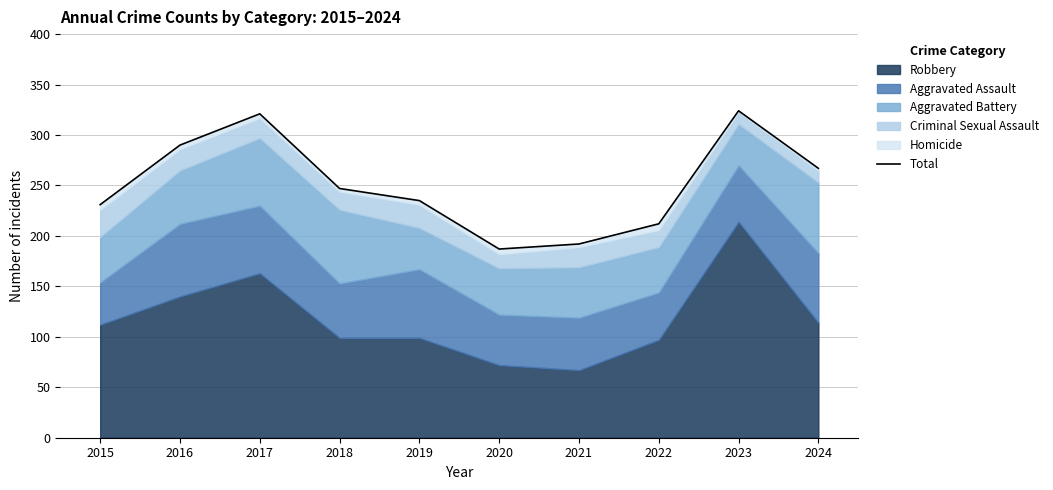

Which category has the highest value across all series?

2023